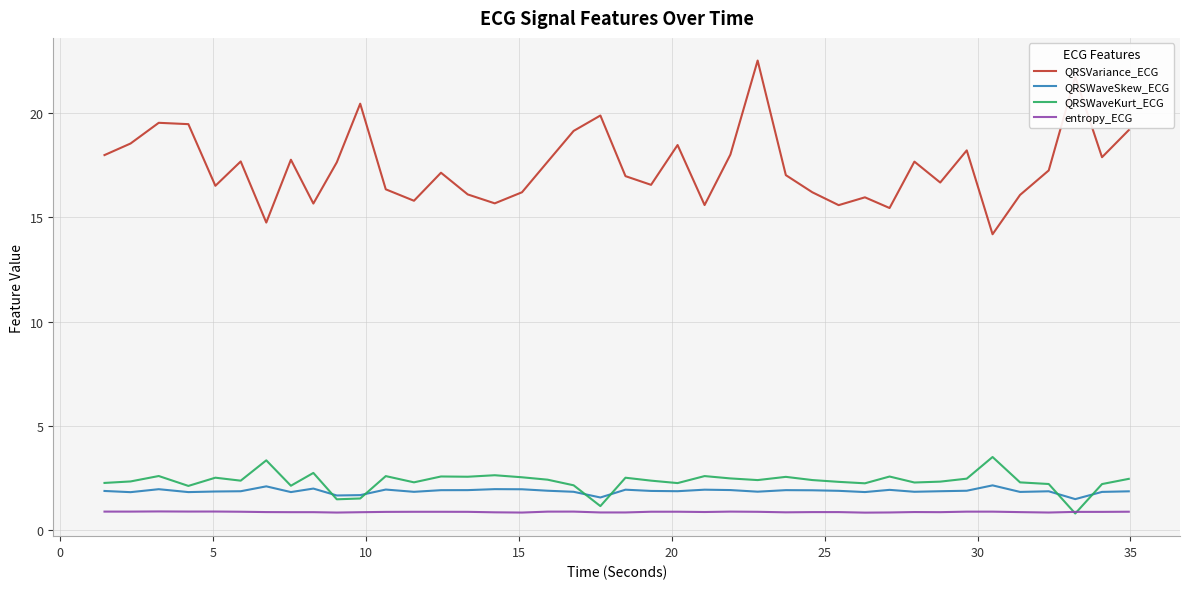

Which series has the largest total across all categories?

QRSVariance_ECG